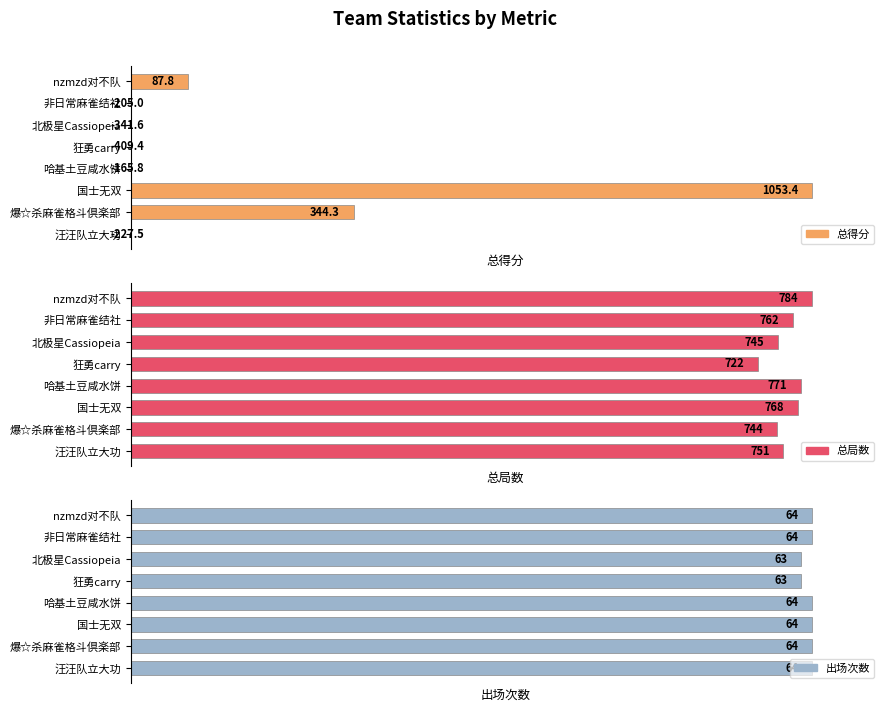

At how many categories does at least one series exceed 4?

8